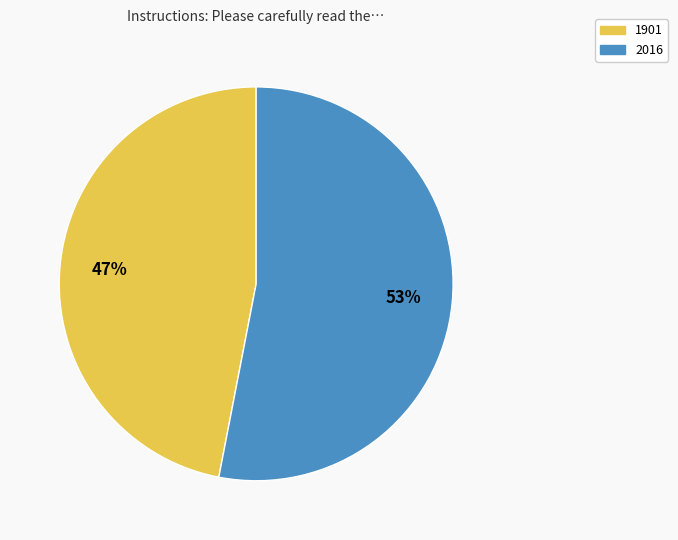

To the nearest percent, what portion does 2016 represent?

53%